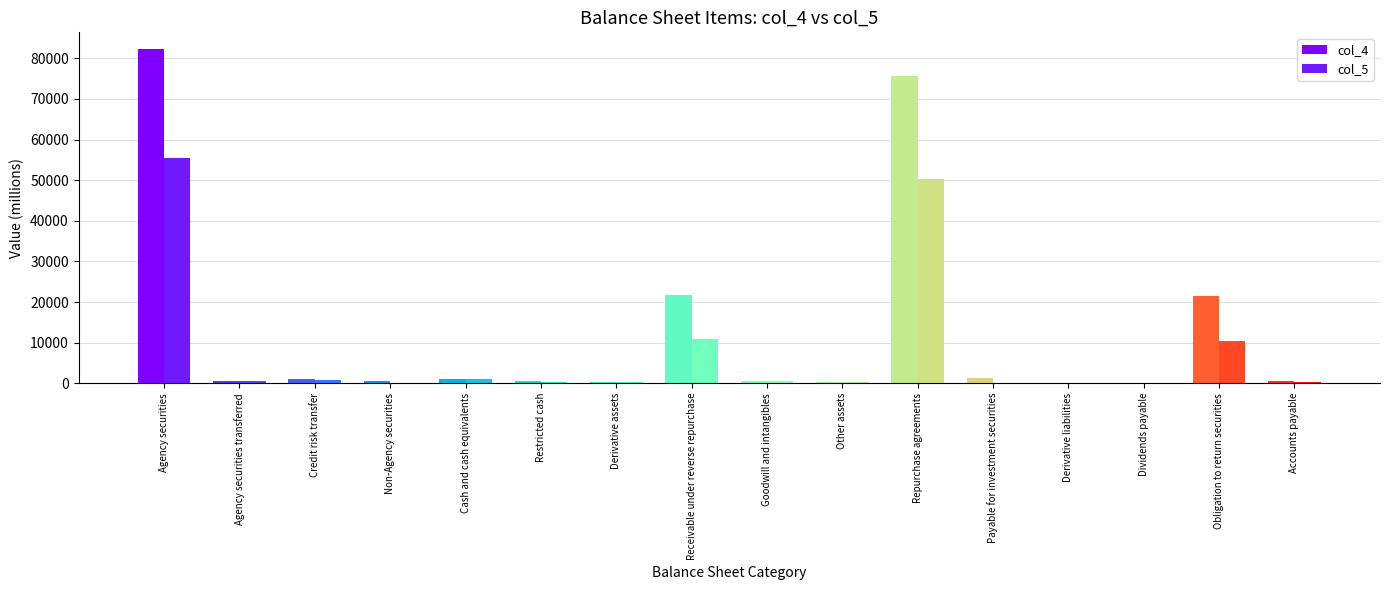

The value of col_4 at Dividends payable is 106. True or false?

True